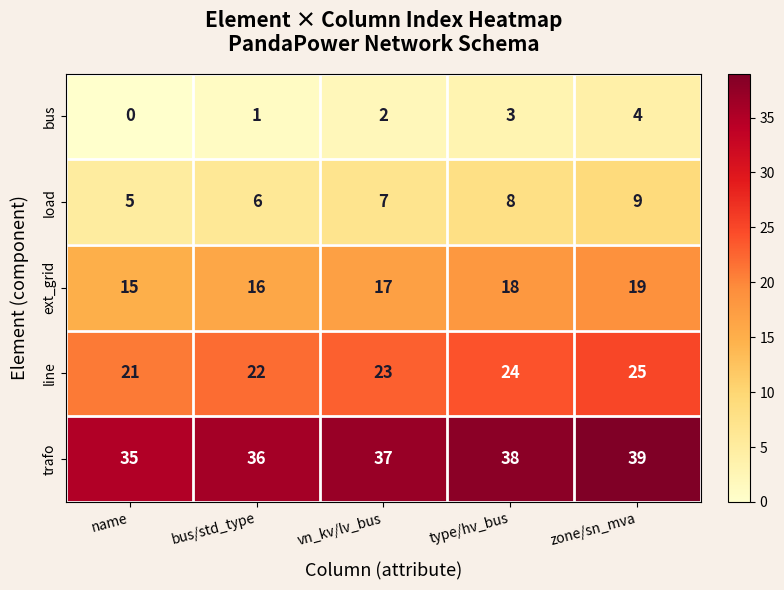

What is the difference between the highest and lowest values at name?

35